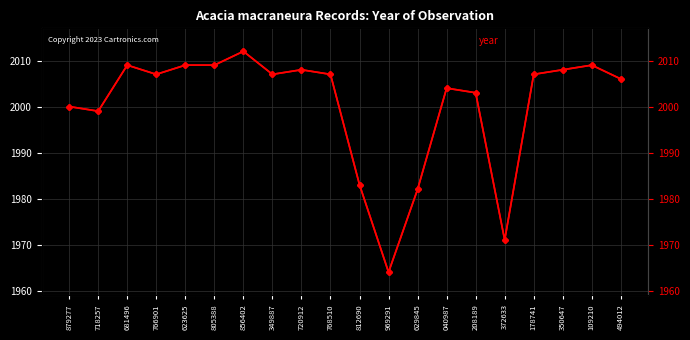

Which series has the largest total across all categories?

year